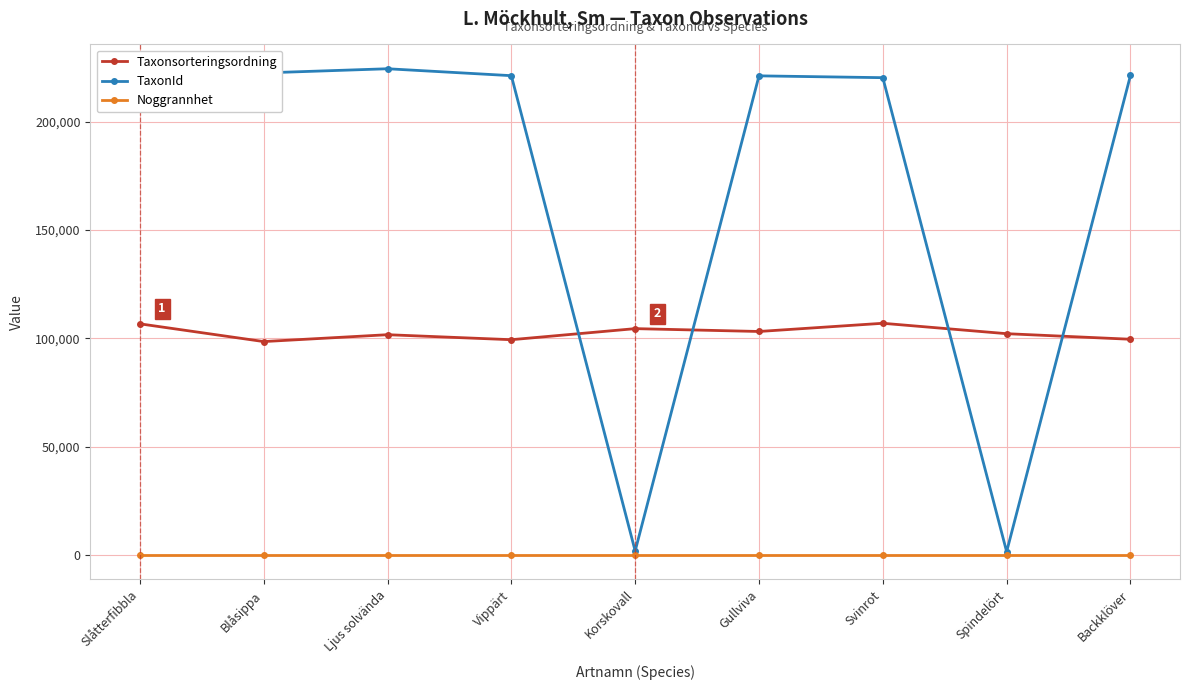

List the series in order of their peak value, lowest first.

Noggrannhet, Taxonsorteringsordning, TaxonId